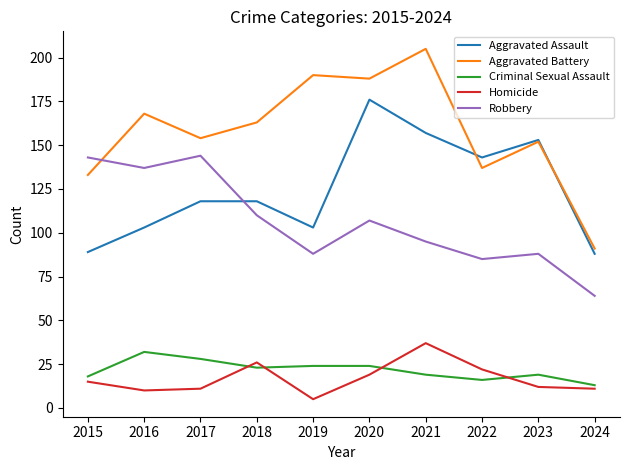

Reading left to right, list all the values displayed in this chart.

Aggravated Assault: 89	103	118	118	103	176	157	143	153	88
Aggravated Battery: 133	168	154	163	190	188	205	137	152	91
Criminal Sexual Assault: 18	32	28	23	24	24	19	16	19	13
Homicide: 15	10	11	26	5	19	37	22	12	11
Robbery: 143	137	144	110	88	107	95	85	88	64